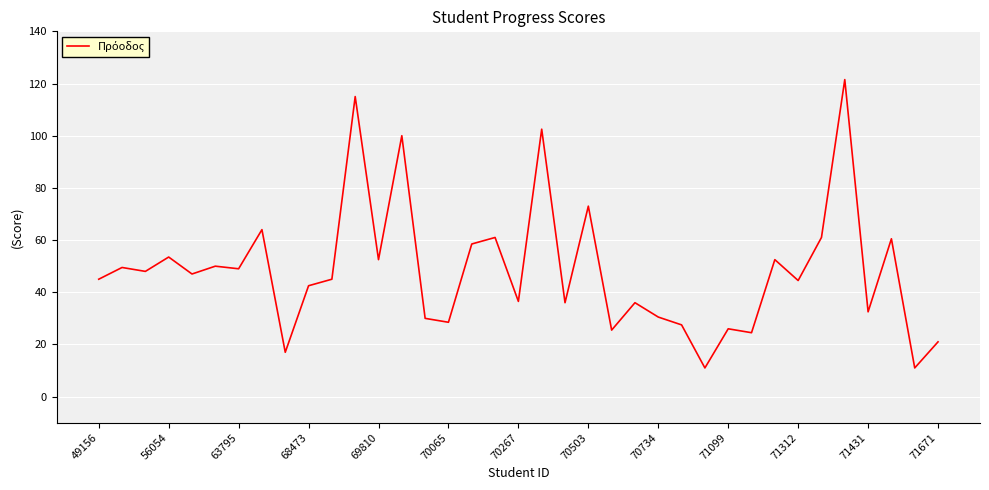

What is the smallest value displayed?

11.0